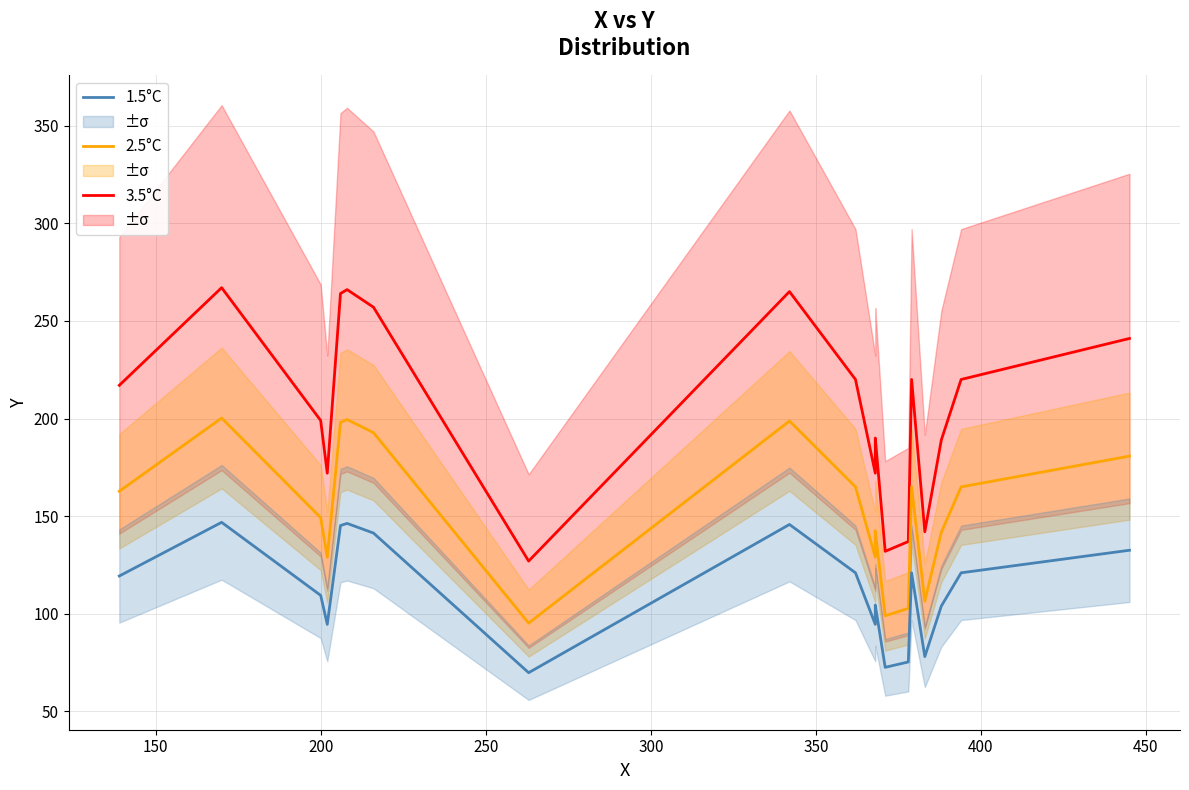

What is the value of the 1.5°C point at the 15th from the left?

75.4